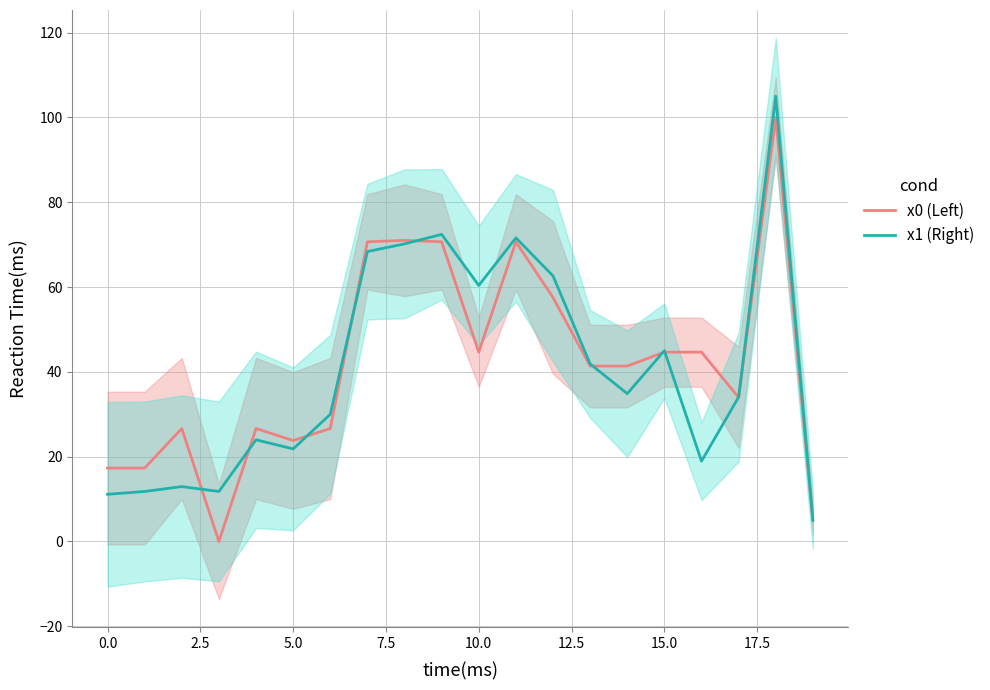

How many series are shown in this chart?

2